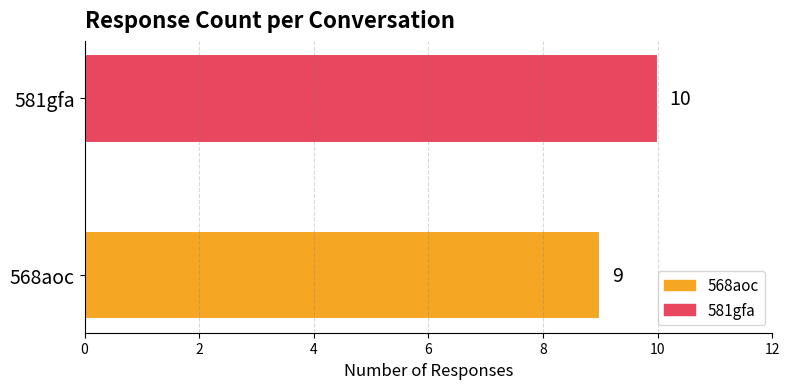

Rank the categories by value from highest to lowest.

581gfa, 568aoc